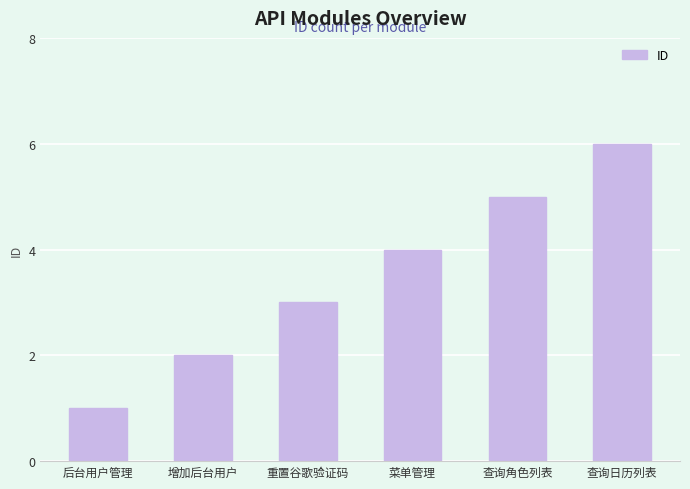

What is the label of the 6th bar from the right?

后台用户管理